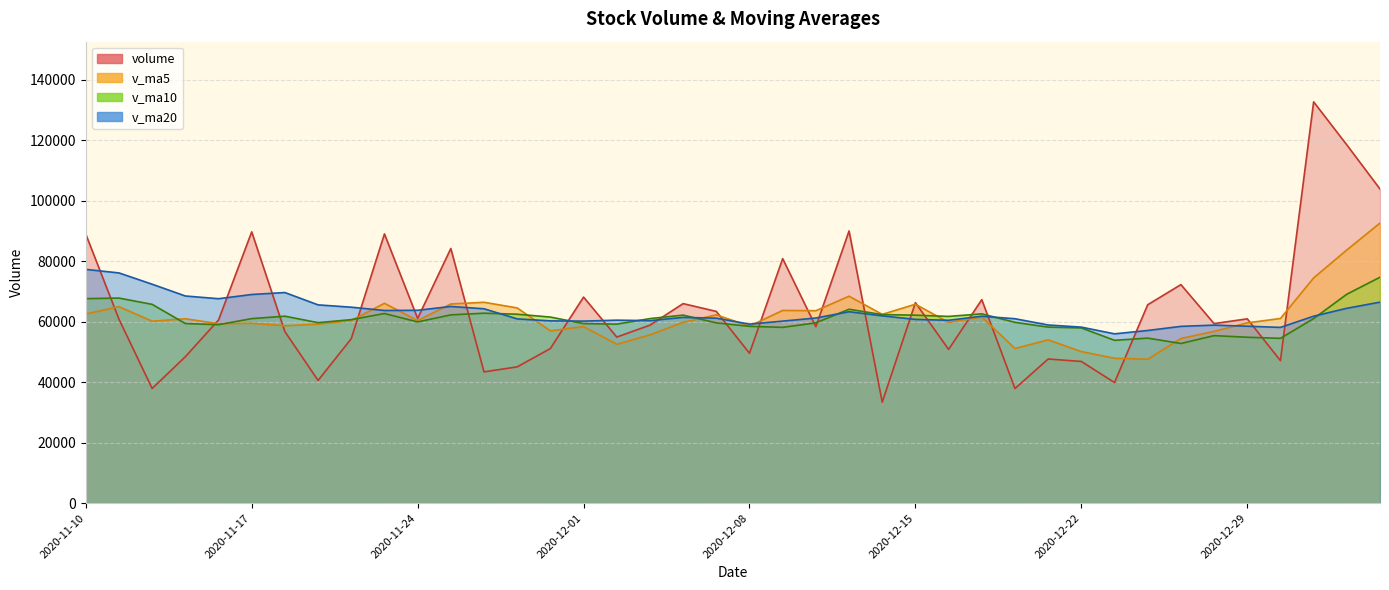

The v_ma5 series shows 60987.3 at 2020-11-13. True or false?

True